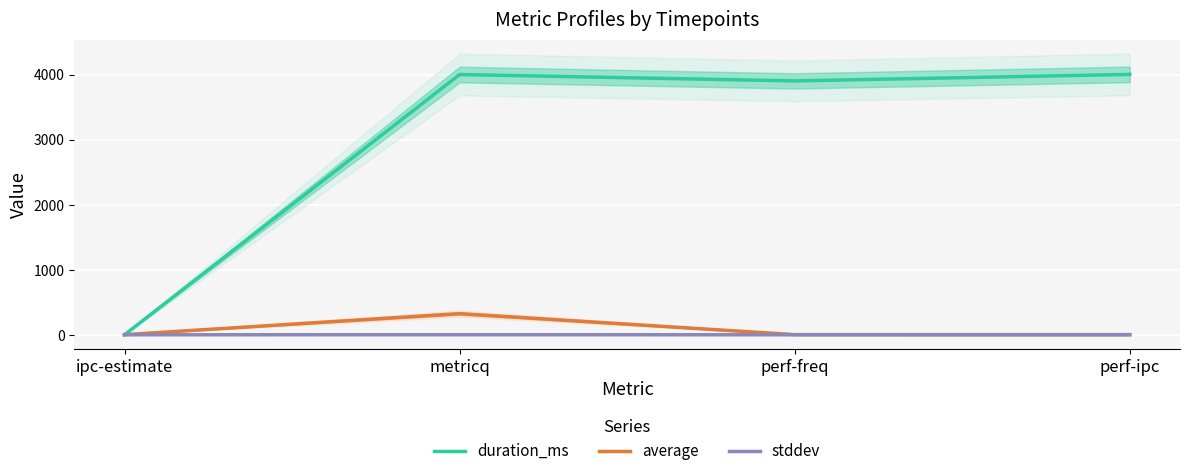

How many lines are shown in the chart?

3